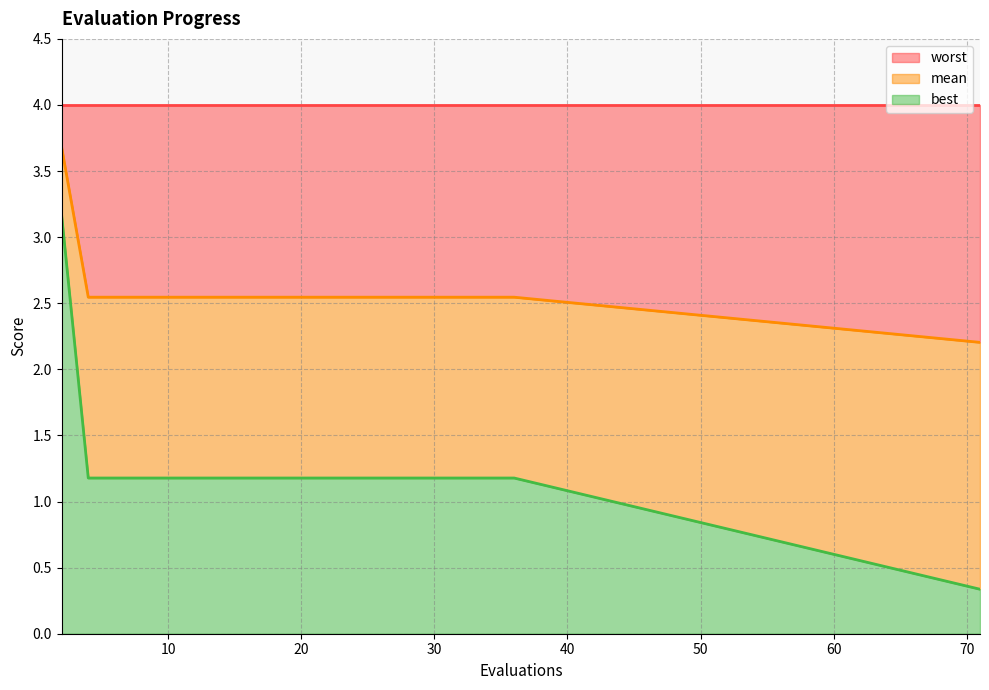

What is the maximum value for best?

3.2